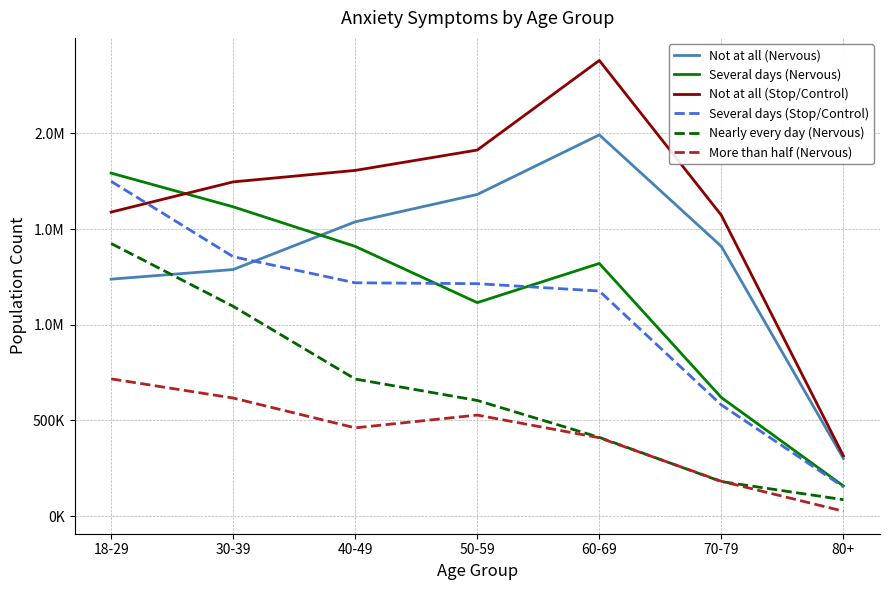

Reading right to left, list all the values displayed in this chart.

Not at all (Nervous): 301356	1409875	1992699	1681167	1538232	1288825	1238547
Several days (Nervous): 157640	619969	1320729	1115868	1409819	1616712	1792786
Not at all (Stop/Control): 315119	1572604	2381765	1913384	1806935	1746951	1589117
Several days (Stop/Control): 153084	581281	1176595	1214973	1219512	1356021	1749854
Nearly every day (Nervous): 85866	180572	411655	604578	716494	1096545	1424929
More than half (Nervous): 25833	182287	409558	528265	461346	617160	717405